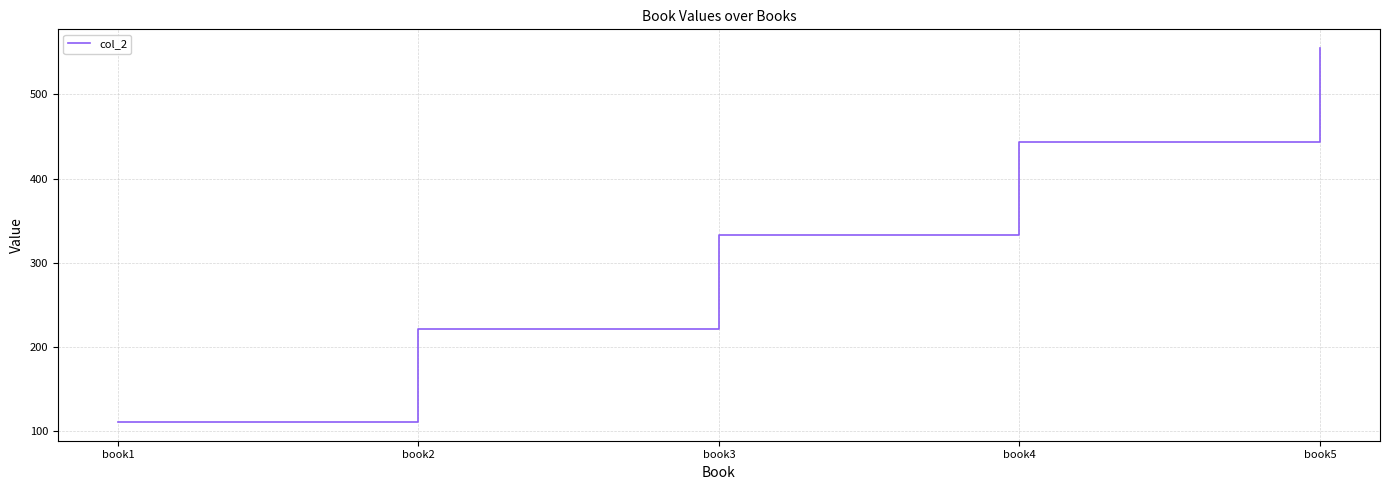

What is the difference between the maximum and minimum values?

444